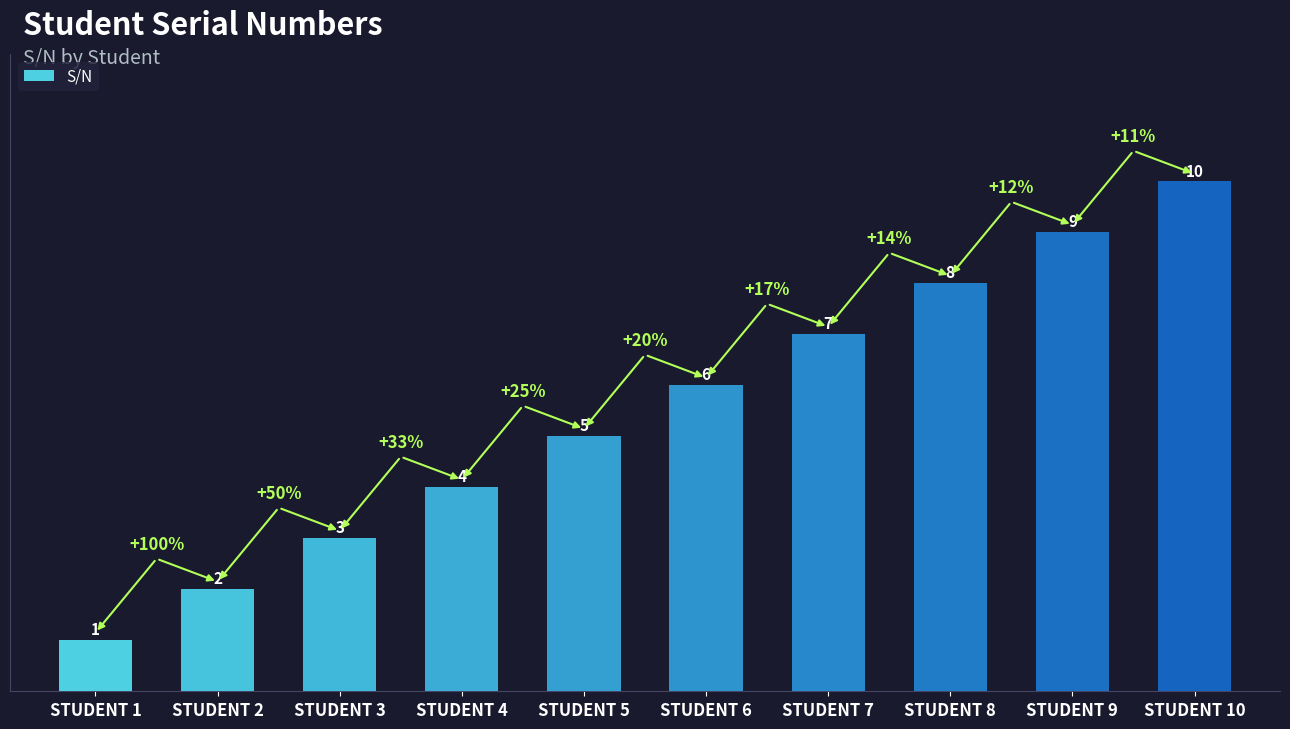

How many bars are there in total?

10